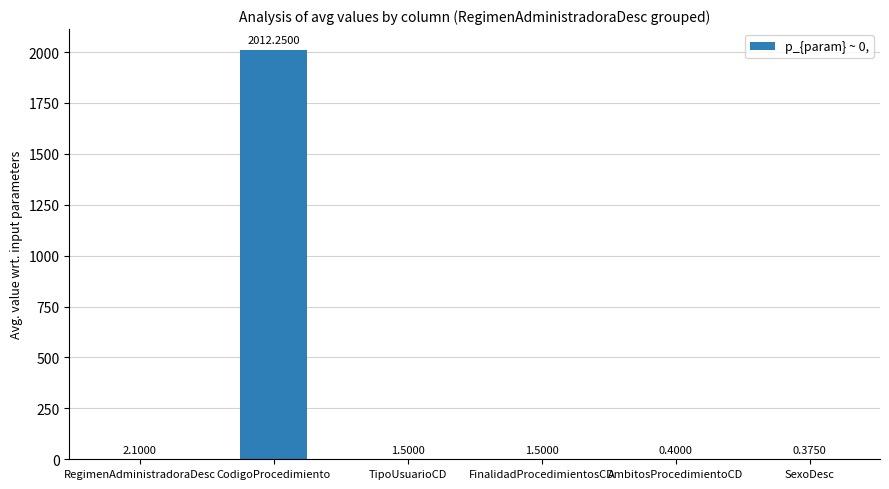

Where does the data first go above 1?

RegimenAdministradoraDesc